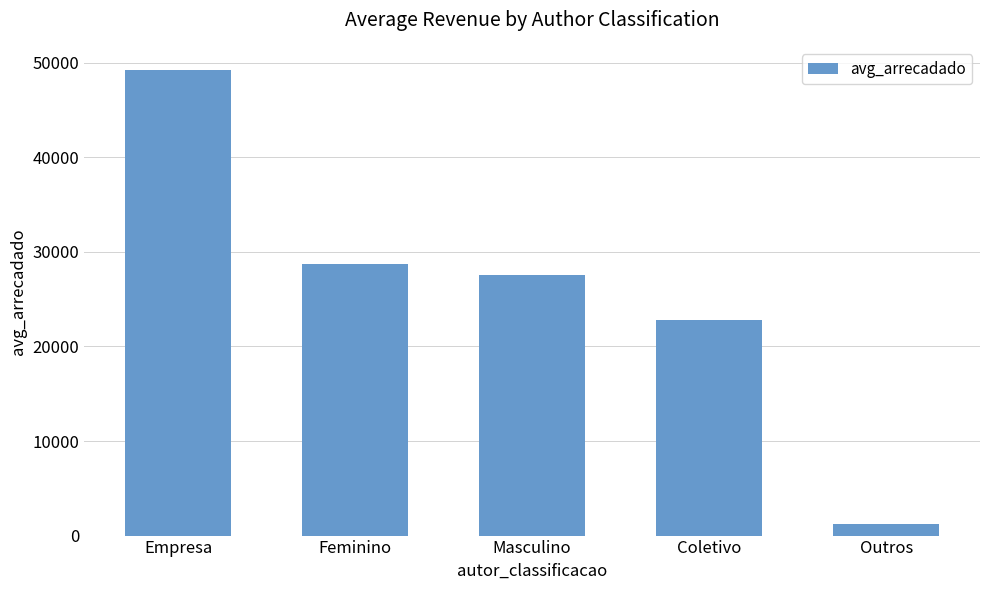

Count the number of data series in this chart.

1